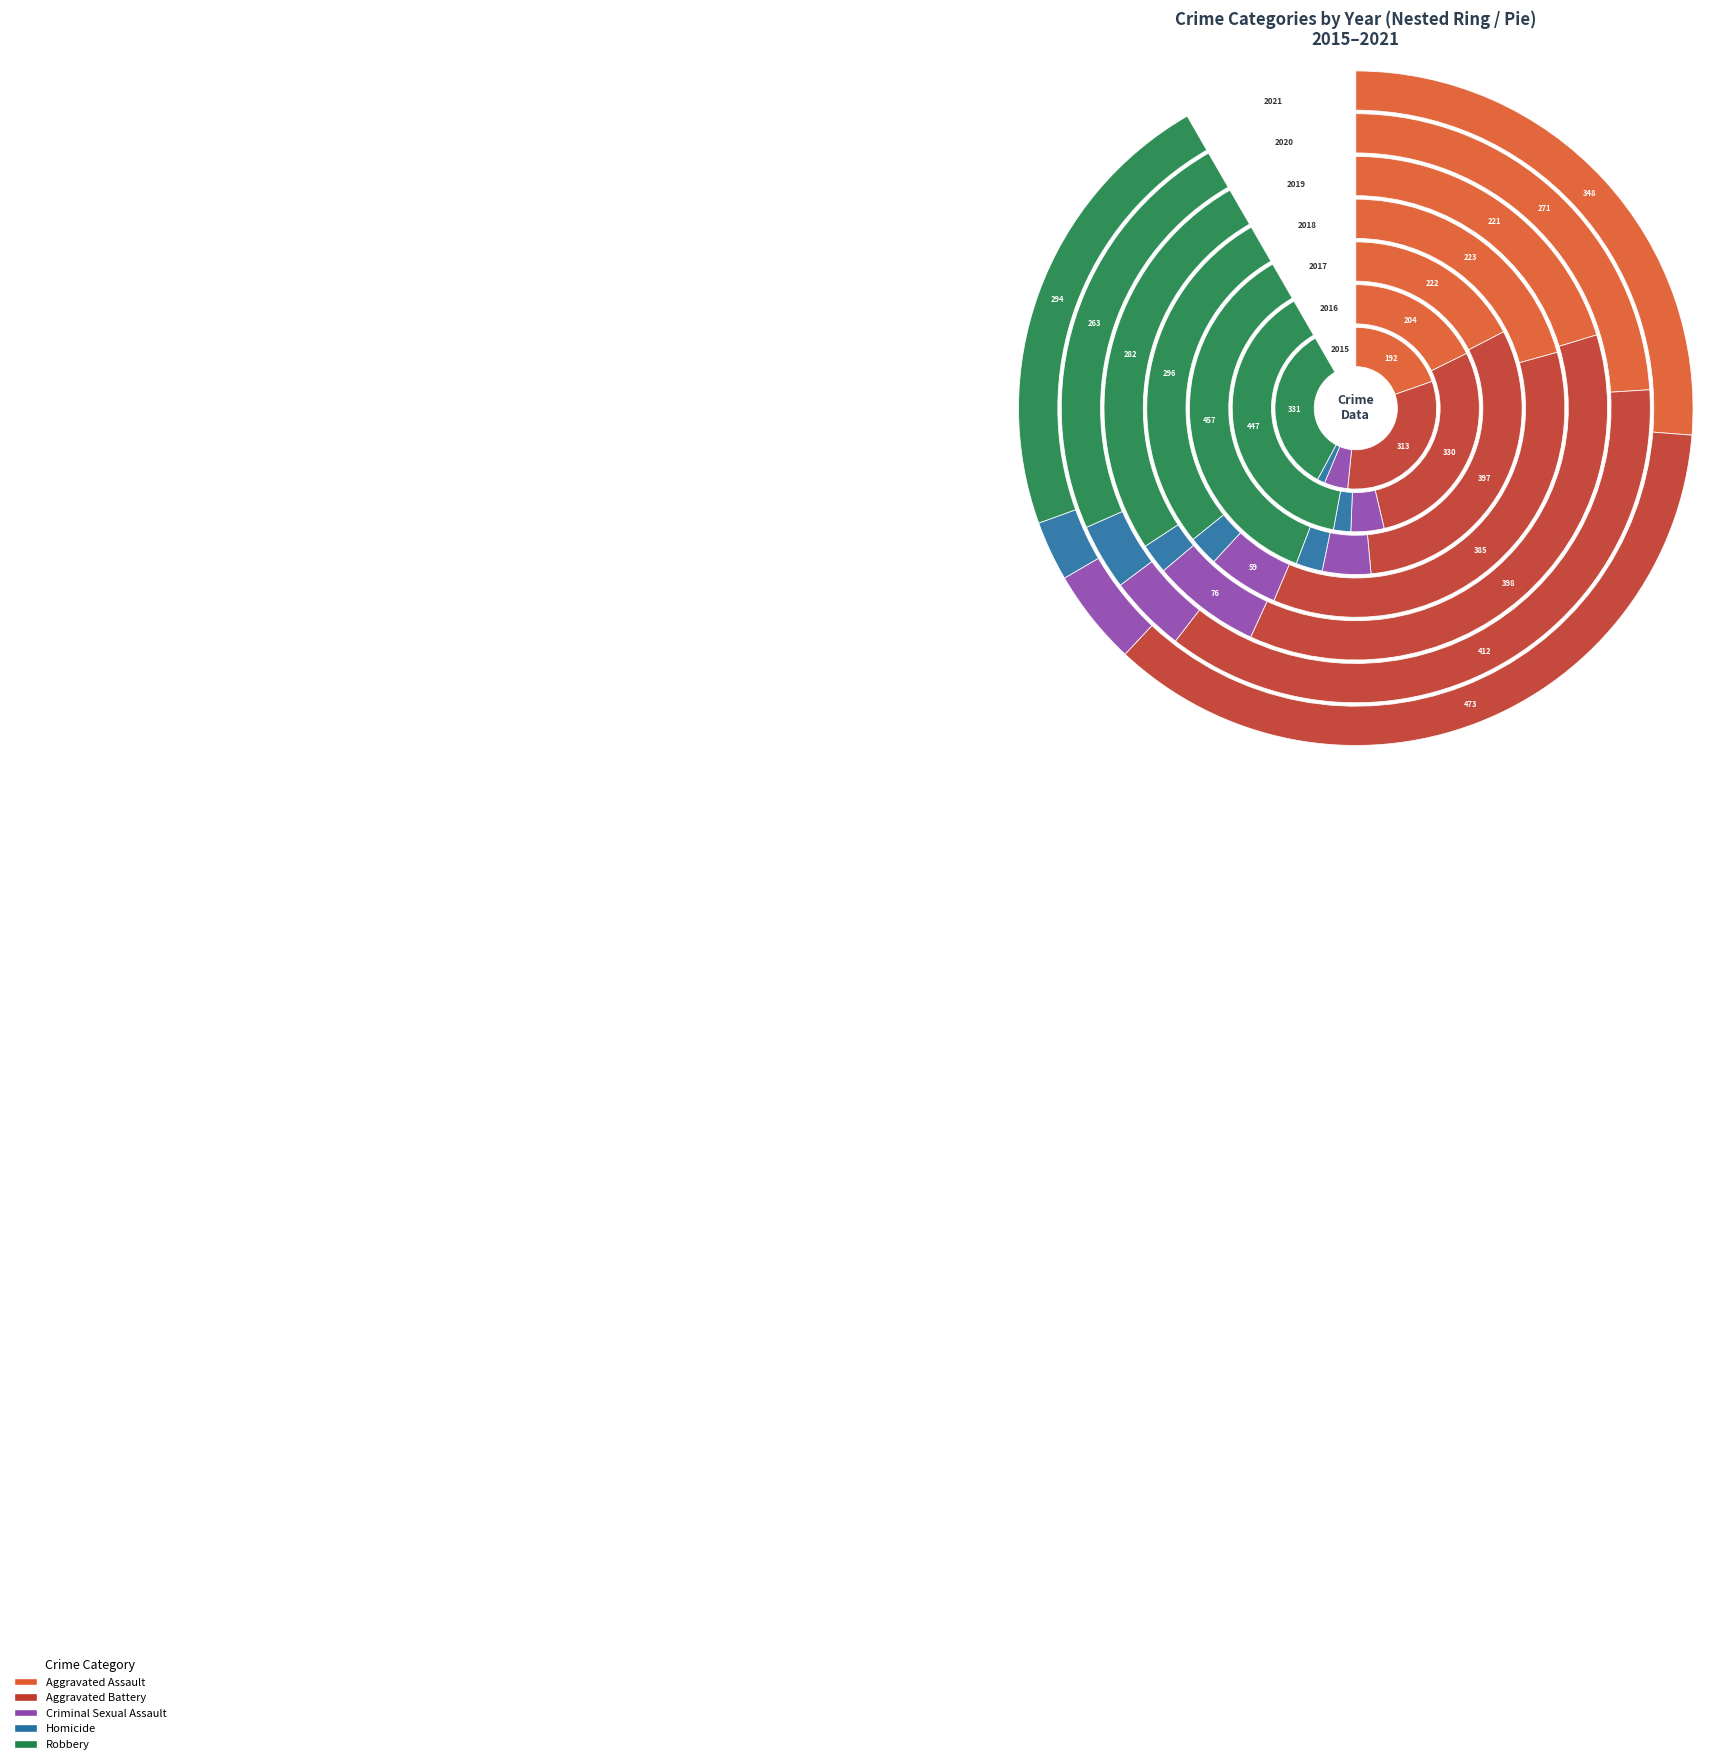

Does 2015 represent more than half of the total?

No